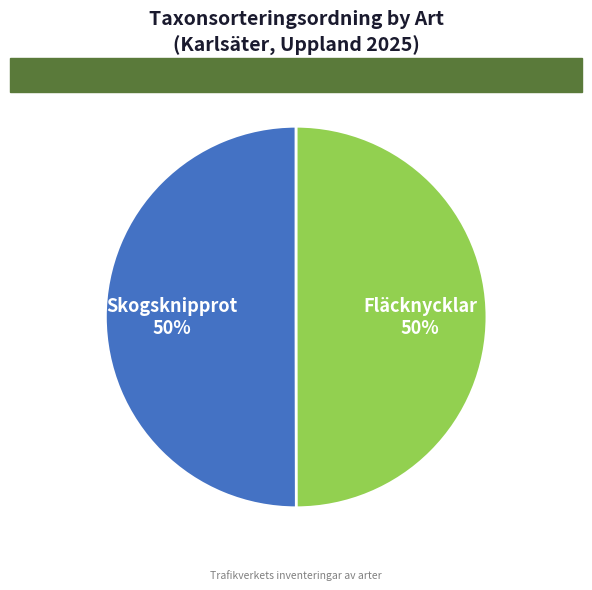

What percentage is the Fläcknycklar slice, to the nearest percent?

50%